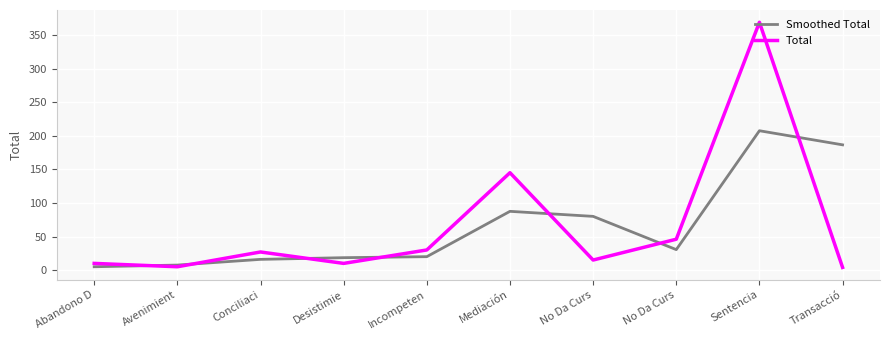

Reading right to left, list all the values displayed in this chart.

Smoothed Total: Transacció=186.5	Sentencia=207.5	No Da Curs=30.5	No Da Curs=80.0	Mediación=87.5	Incompeten=20.0	Desistimie=18.5	Conciliaci=16.0	Avenimient=7.5	Abandono D=5.0
Total: Transacció=4.0	Sentencia=369.0	No Da Curs=46.0	No Da Curs=15.0	Mediación=145.0	Incompeten=30.0	Desistimie=10.0	Conciliaci=27.0	Avenimient=5.0	Abandono D=10.0